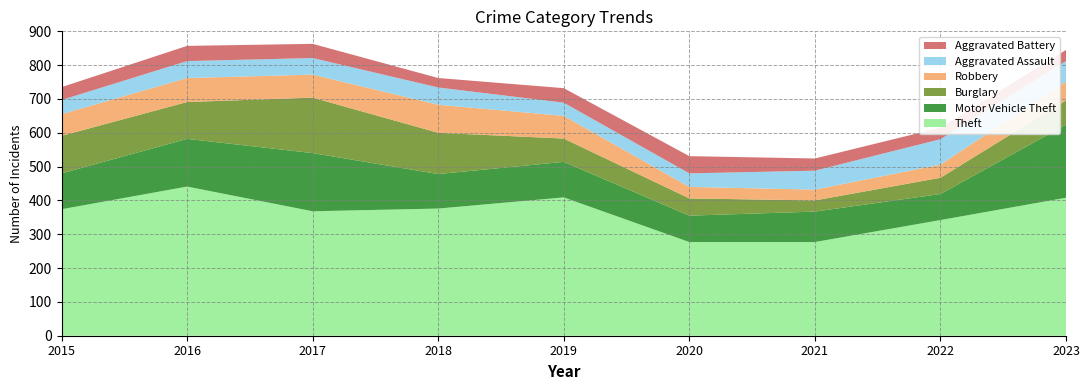

Reading right to left, what are all the values shown in this chart?

Theft: 408	342	277	277	409	376	368	441	374
Motor Vehicle Theft: 216	77	90	78	105	102	172	141	106
Burglary: 72	48	33	51	69	122	164	109	111
Robbery: 55	39	32	34	67	83	68	71	64
Aggravated Assault: 61	75	56	40	39	51	49	50	42
Aggravated Battery: 33	34	36	51	43	28	42	45	38